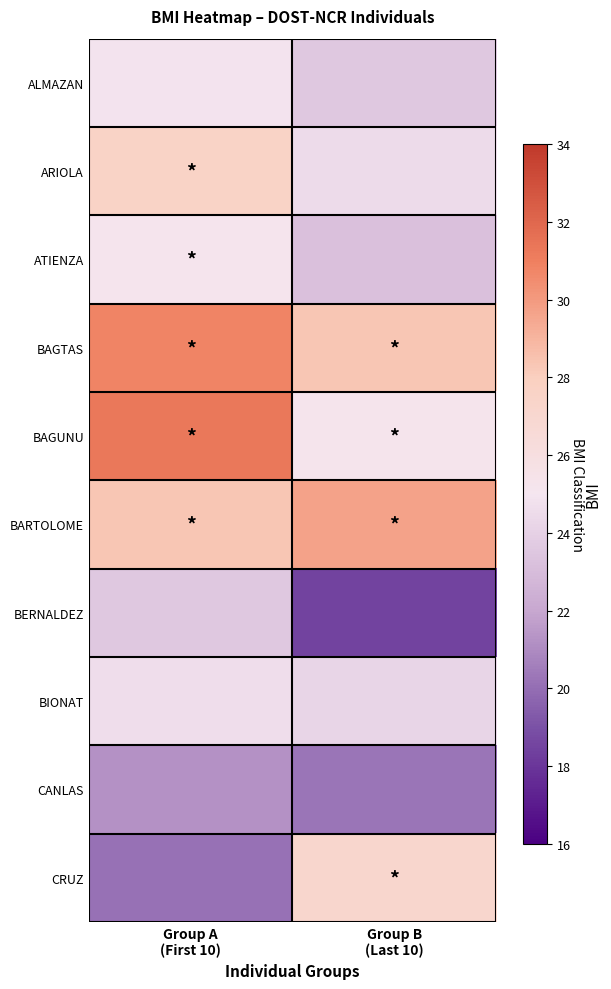

Reading right to left, extract all data points from this chart.

ALMAZAN: Group B
(Last 10)=23.6	Group A
(First 10)=24.9
ARIOLA: Group B
(Last 10)=24.5	Group A
(First 10)=27.6
ATIENZA: Group B
(Last 10)=23.2	Group A
(First 10)=25.2
BAGTAS: Group B
(Last 10)=28.3	Group A
(First 10)=30.8
BAGUNU: Group B
(Last 10)=25.3	Group A
(First 10)=31.3
BARTOLOME: Group B
(Last 10)=29.7	Group A
(First 10)=28.3
BERNALDEZ: Group B
(Last 10)=18.5	Group A
(First 10)=23.6
BIONAT: Group B
(Last 10)=24.2	Group A
(First 10)=24.6
CANLAS: Group B
(Last 10)=20.2	Group A
(First 10)=21.2
CRUZ: Group B
(Last 10)=27.1	Group A
(First 10)=20.1